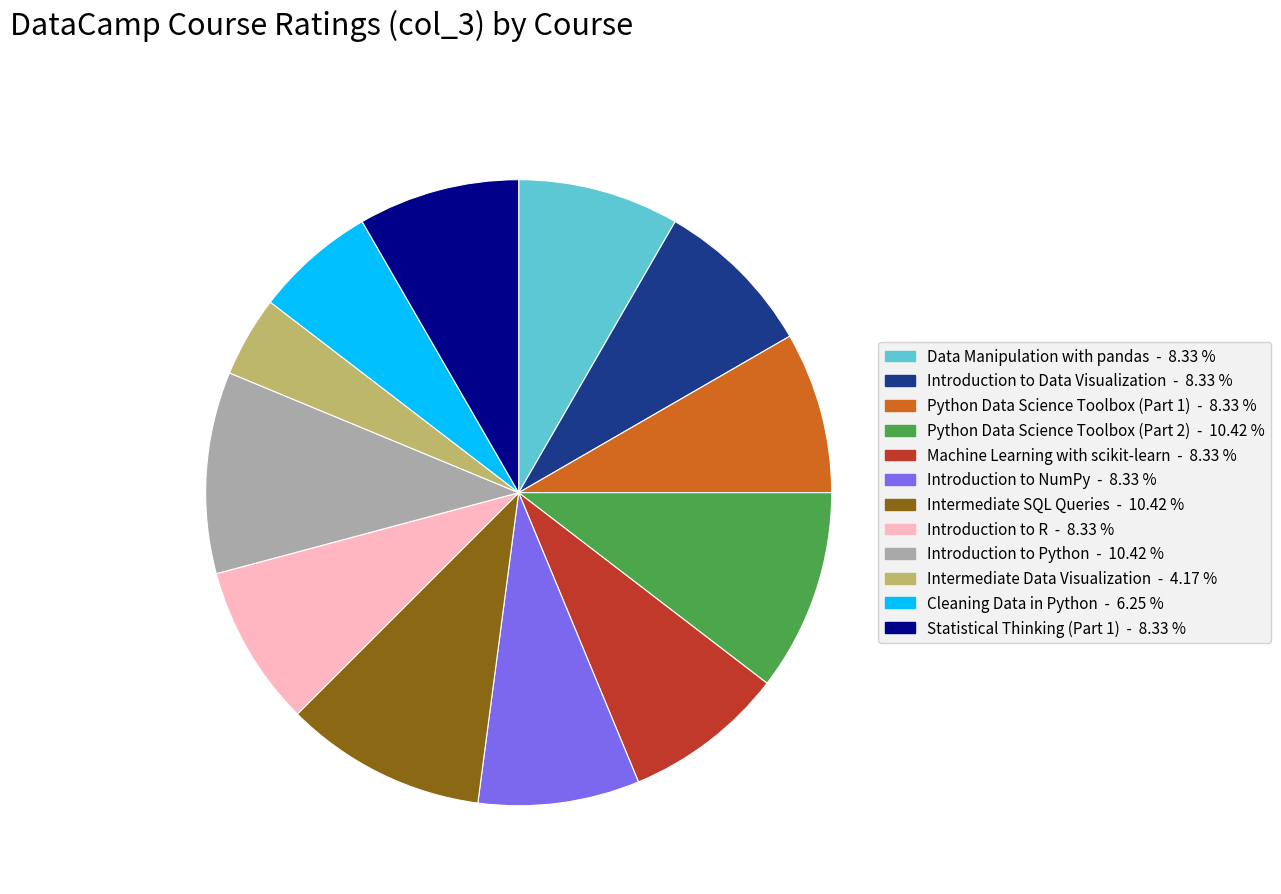

Which has a higher value, Introduction to NumPy or Introduction to Python?

Introduction to Python